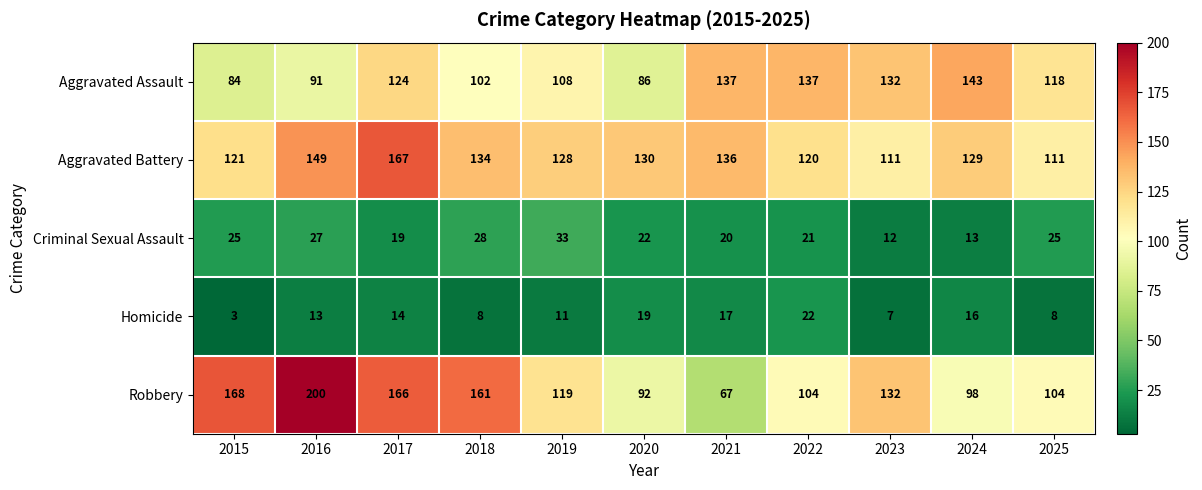

The Aggravated Assault series shows 36 at 2019. True or false?

False